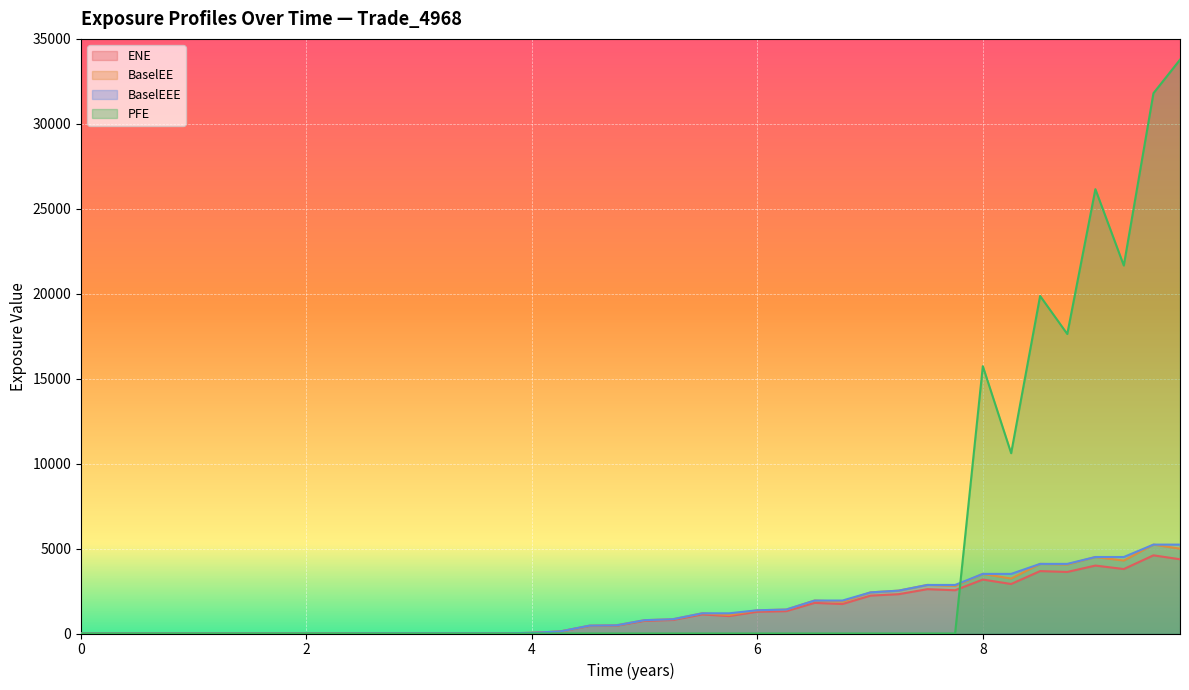

What is the maximum value shown in the chart?

33775.6